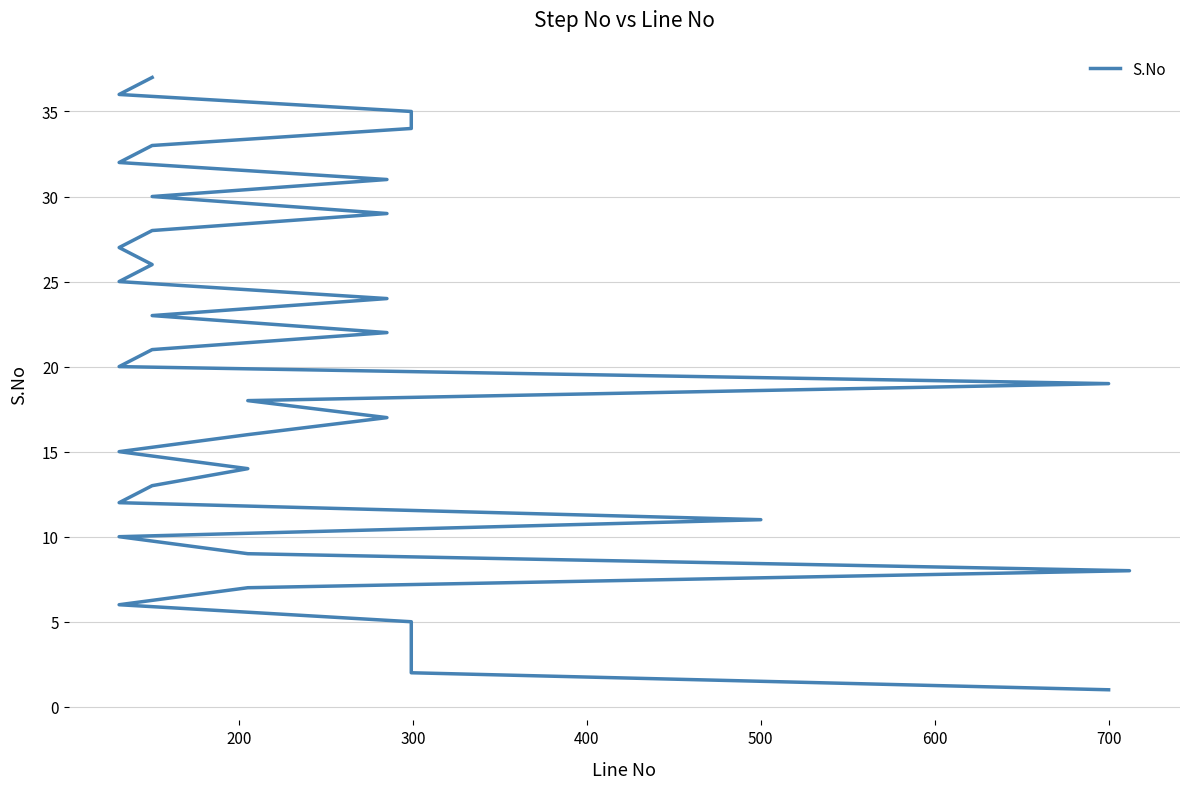

Does the chart display data point markers on the line(s)?

No